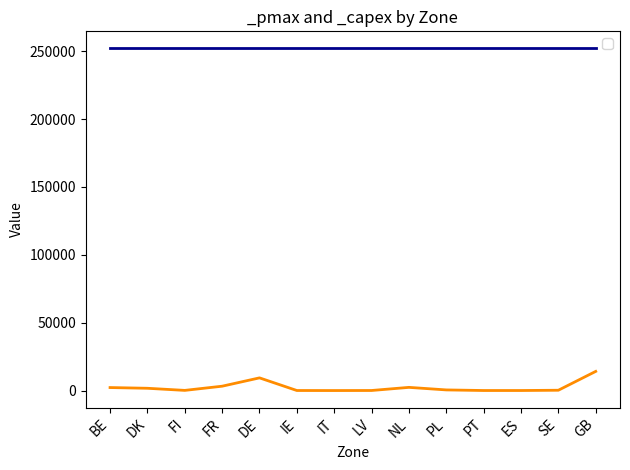

True or false: the data shows 14116.2 at GB.

True